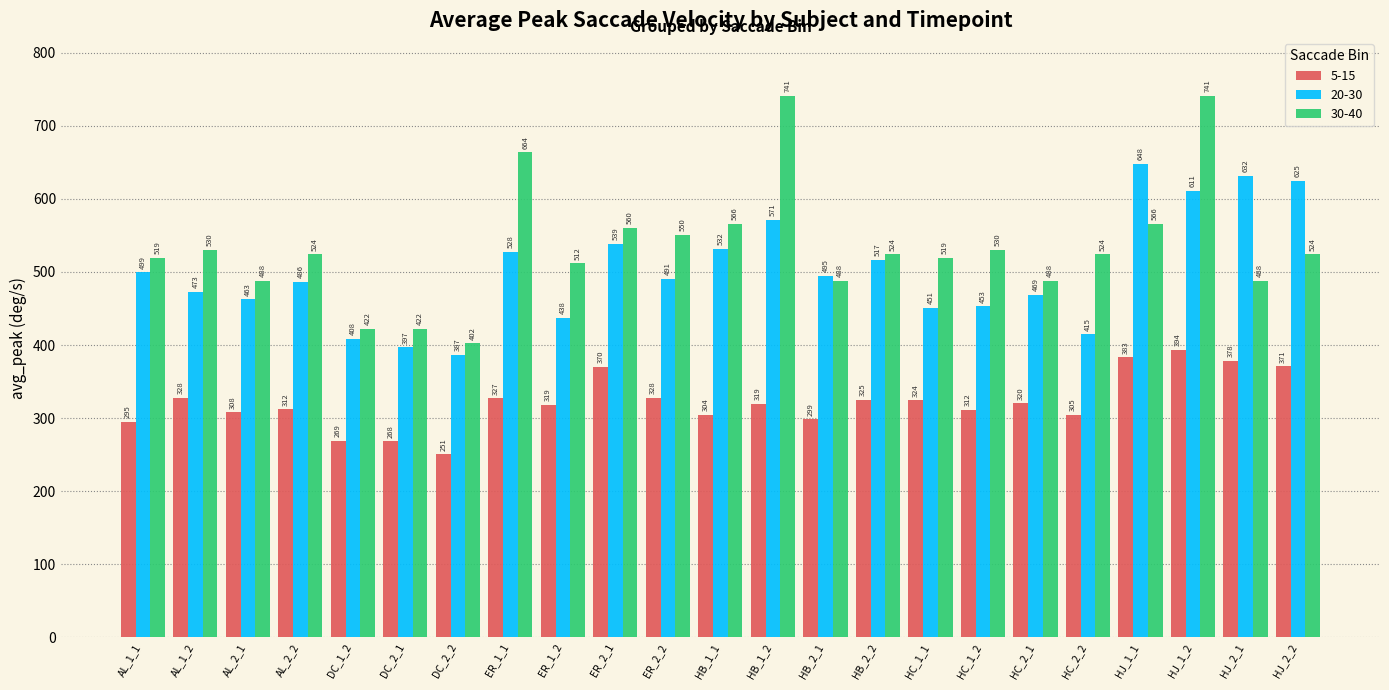

At which category is the sum across all series the highest?

HJ_1_2